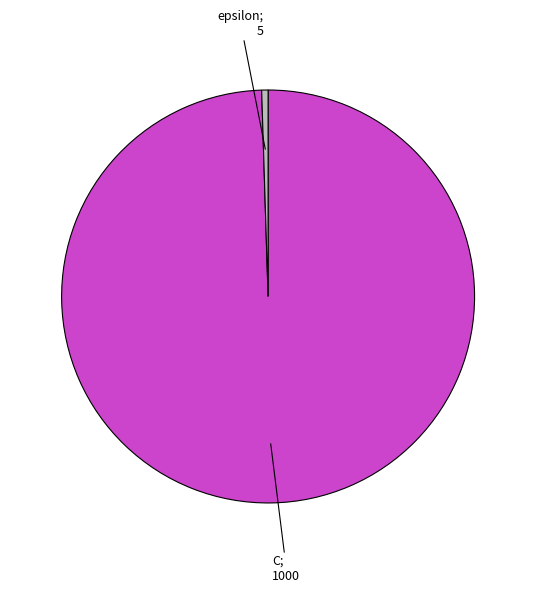

Is there any slice that represents more than half of the pie?

Yes